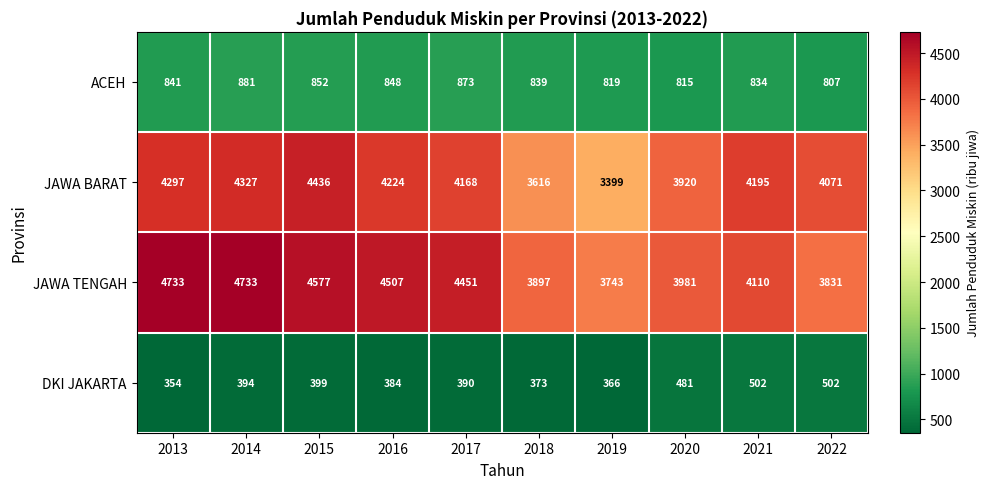

What is the spread (max minus min) of values at 2019?

3377